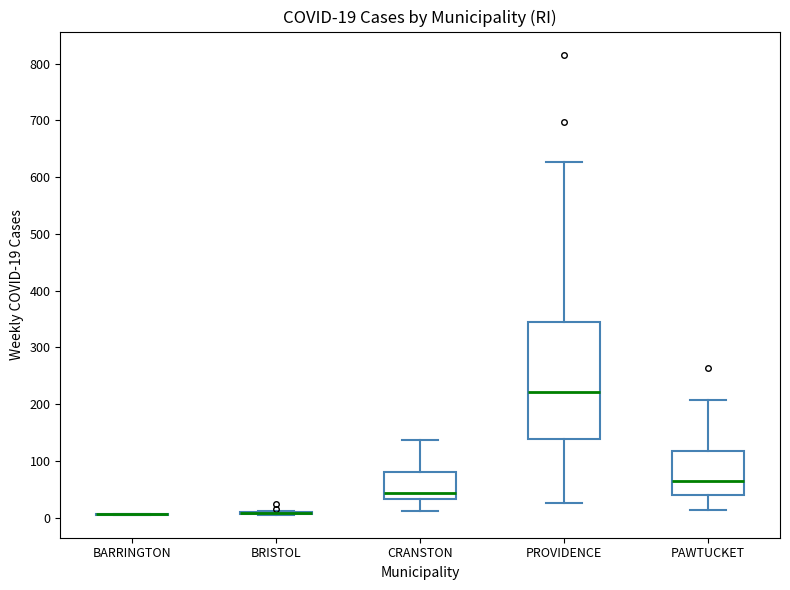

Comparing the boxes themselves (not the whiskers), which one is the tallest?

PROVIDENCE